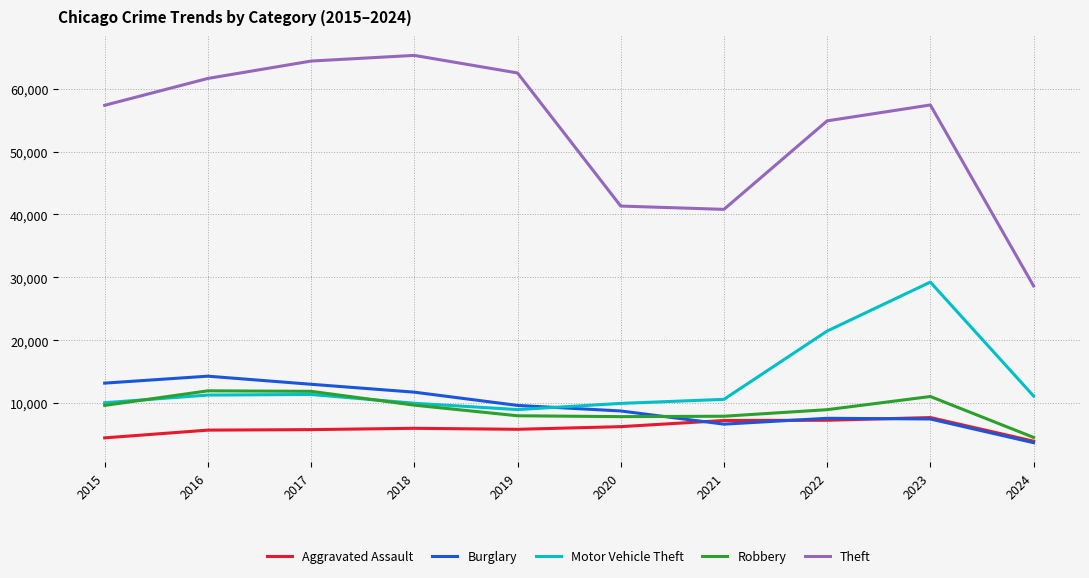

Which series changed the most between 2015 and 2018?

Theft